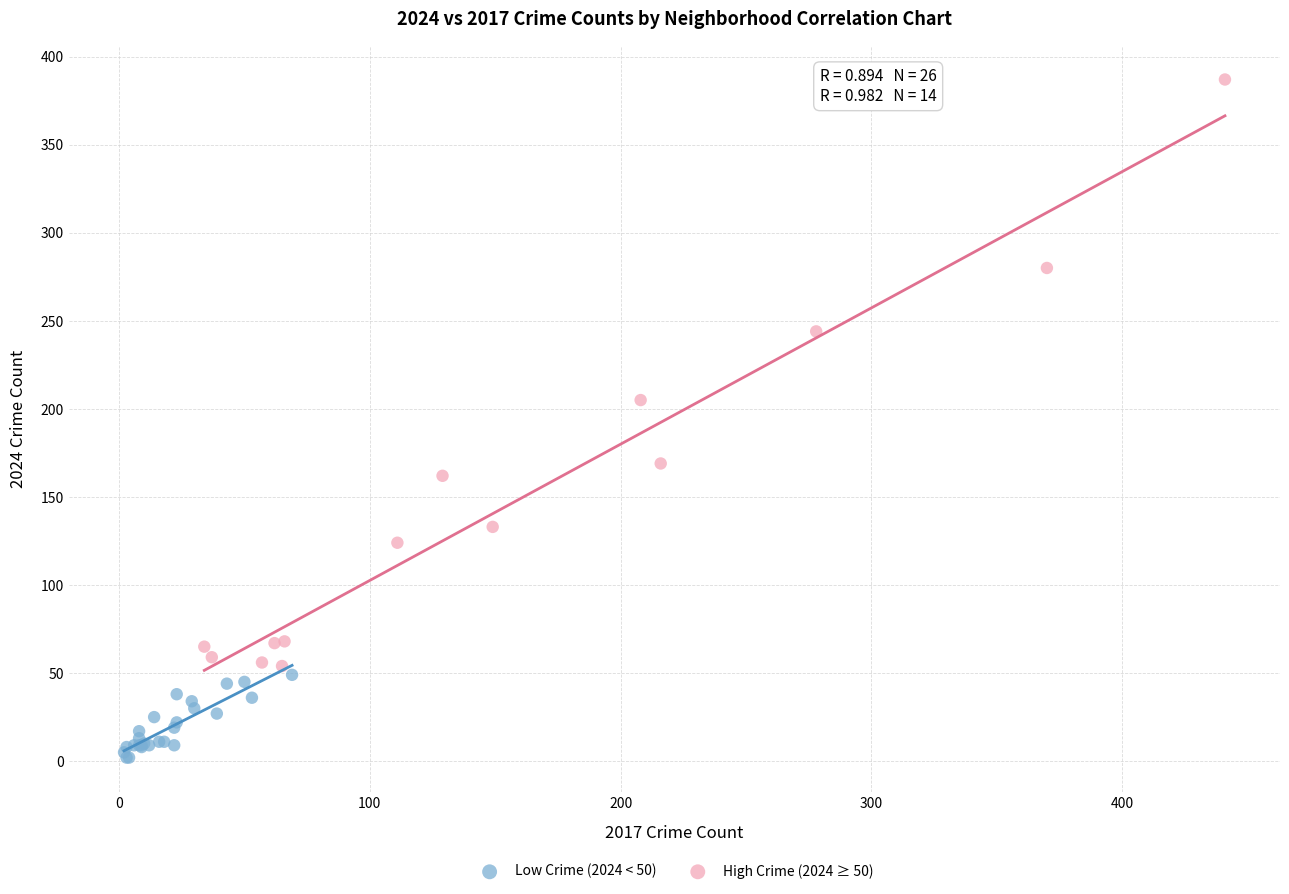

What are all the series names shown in the legend?

Low Crime (2024 < 50), High Crime (2024 ≥ 50)